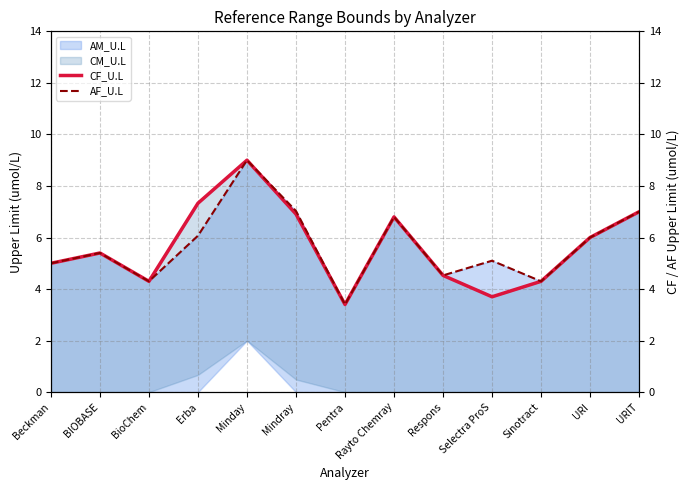

Is it true that CF_U.L equals 9.0 at Minday?

True